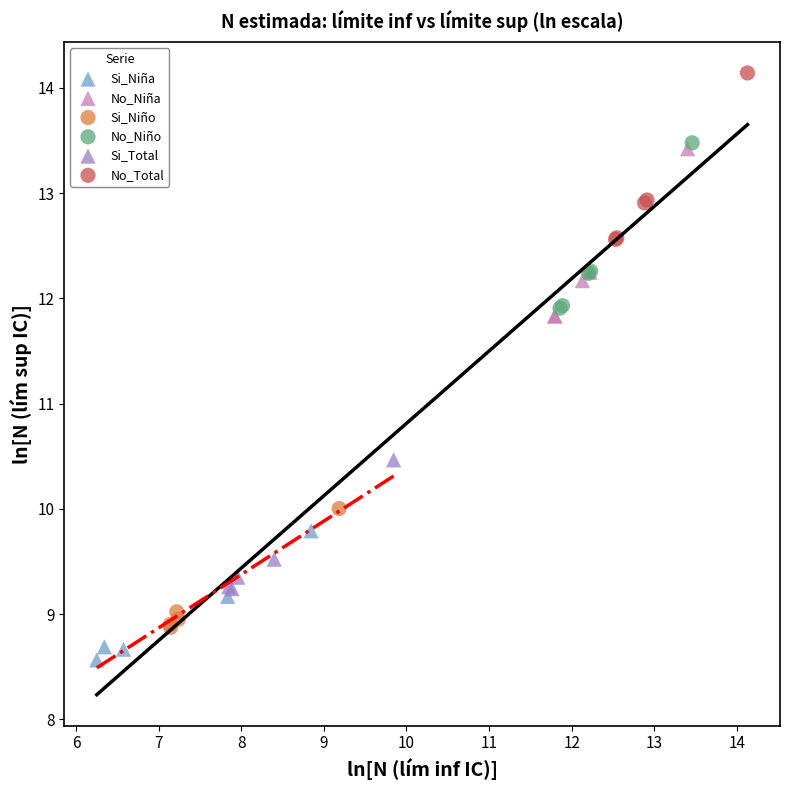

Which series has the widest spread of Y values?

No_Niña